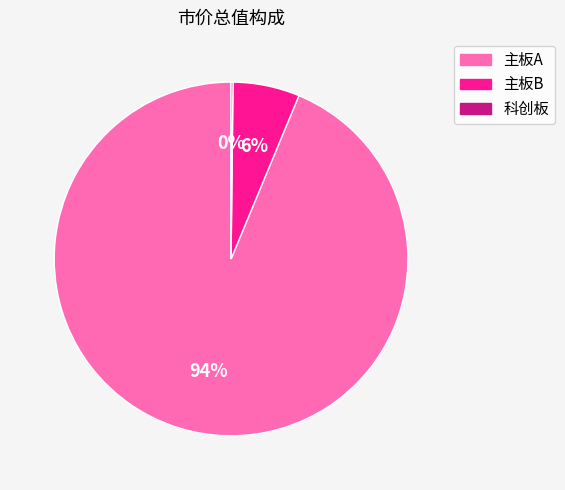

Which has a higher value, 主板A or 主板B?

主板A